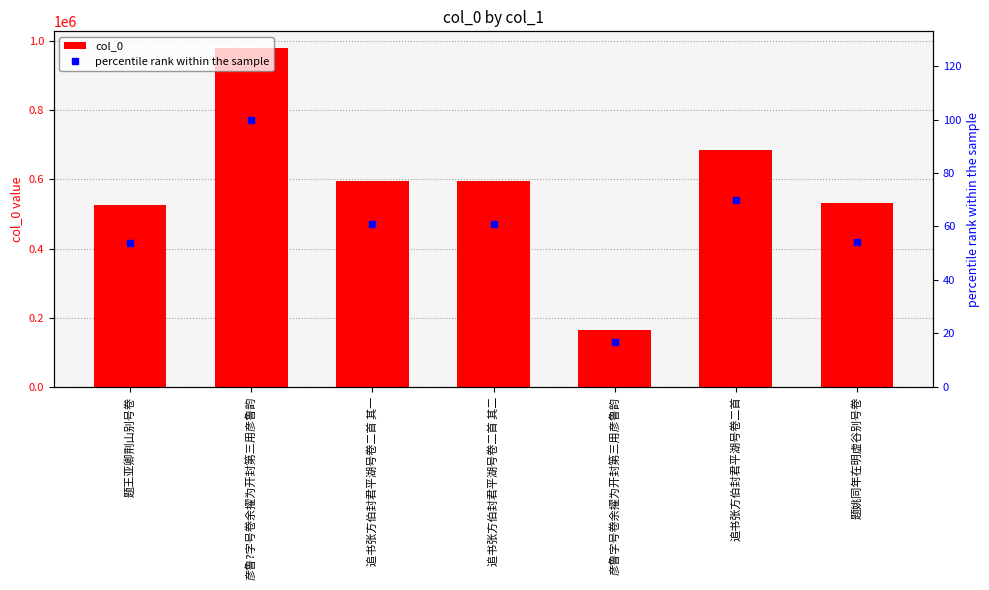

Rank the series by their average value, from lowest to highest.

percentile rank within the sample, col_0